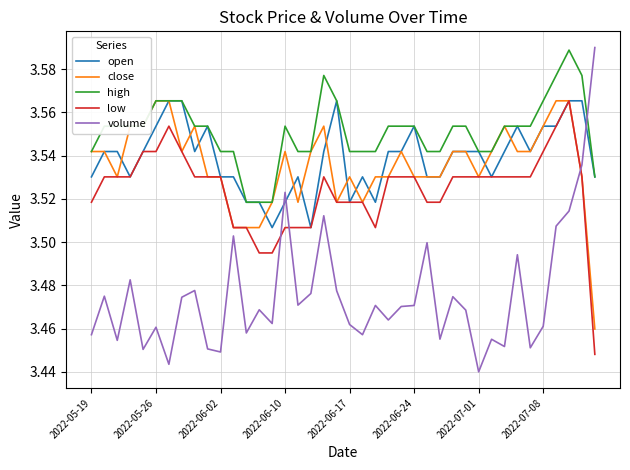

True or false: low and high cross at least once.

False